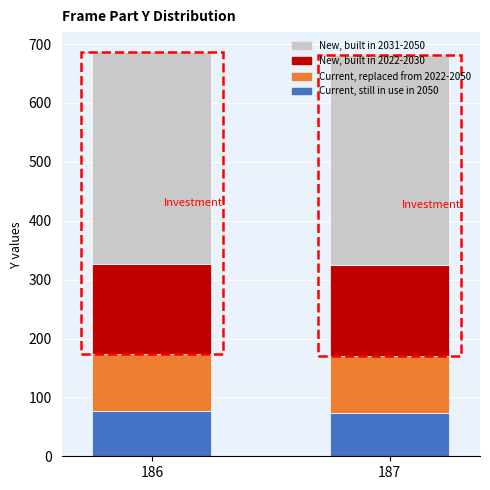

How many bars are there in total?

2